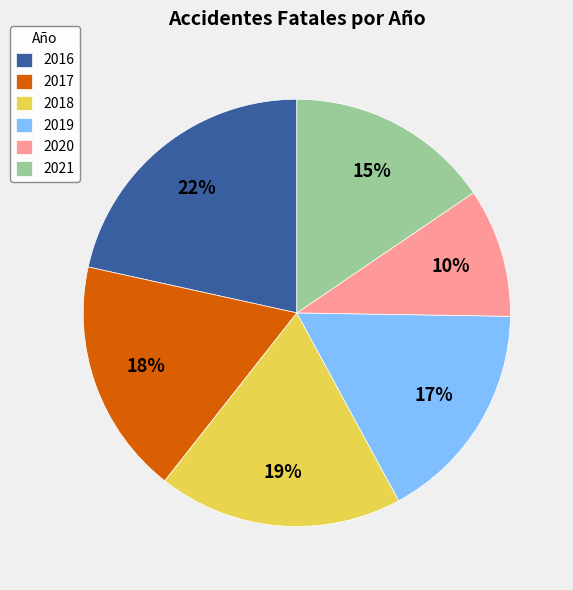

Does 2019 represent more than half of the total?

No